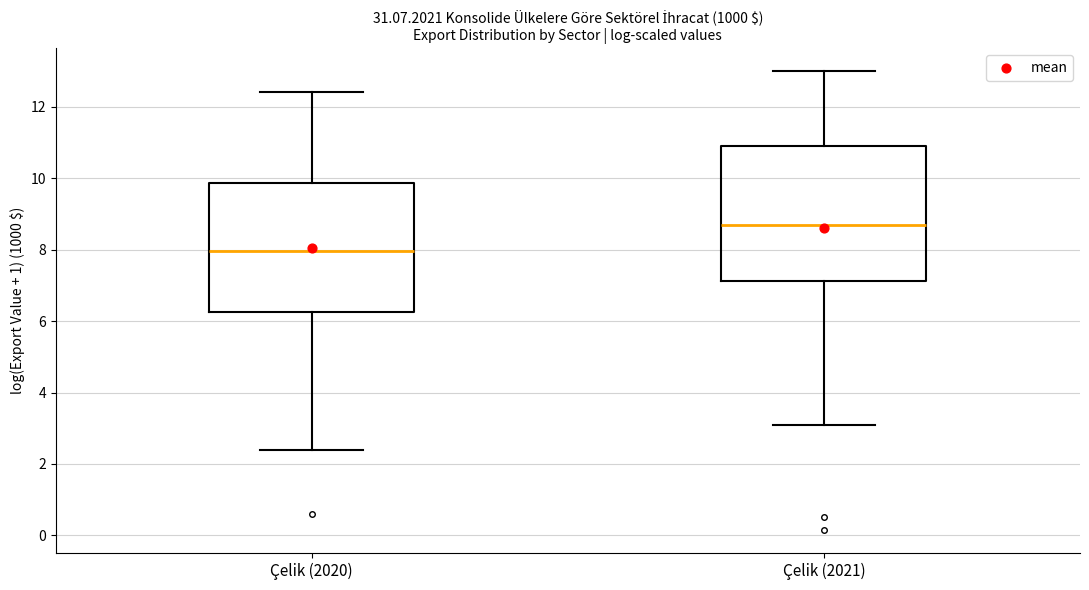

Reading left to right, transcribe this box plot: for each box, give where its median line is, the range the box spans, and where its two whiskers end, as read against the y-axis. The values are not printed on the chart, so give them approximately, as read against the axis.

Çelik (2020): median 8.0, box 6.2 to 9.8, whiskers 2.4 to 12.4
Çelik (2021): median 8.6, box 7.2 to 11.0, whiskers 3.0 to 13.0